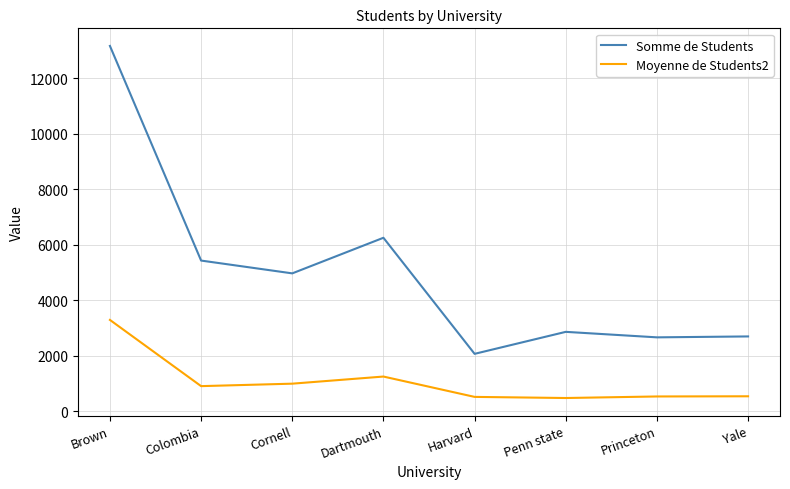

What is the total value across all series at Penn state?

3335.5